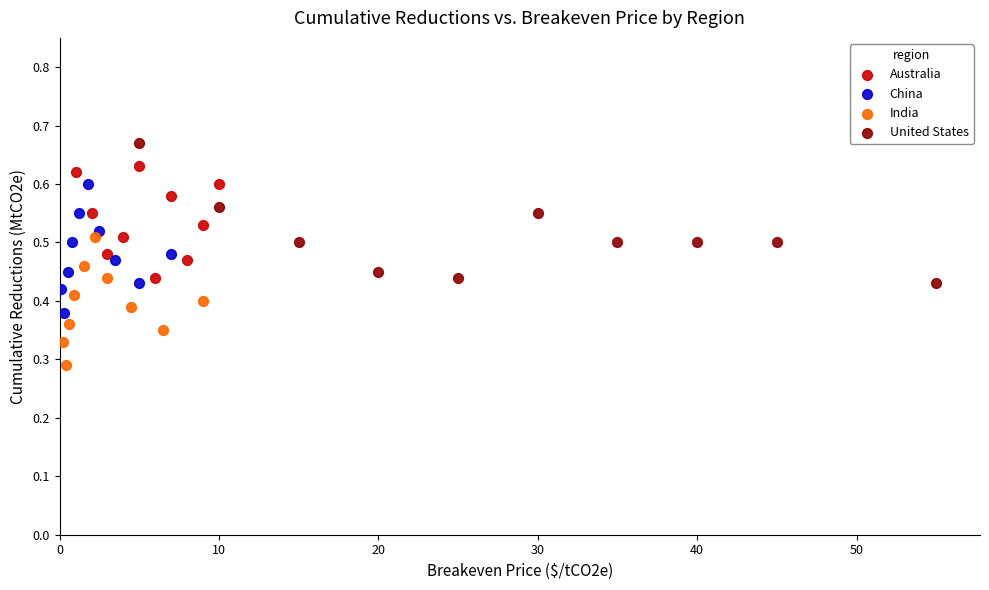

Which series reaches the minimum Y coordinate?

India